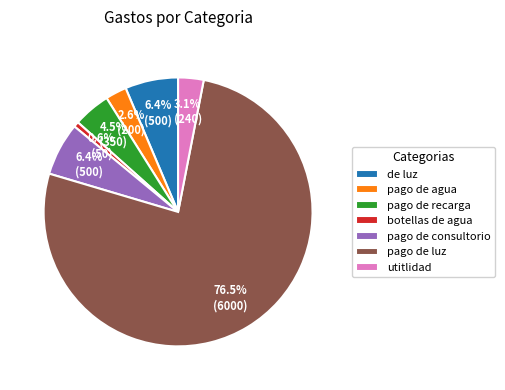

To the nearest percent, what is the difference between the pago de agua and de luz slice percentages?

4%